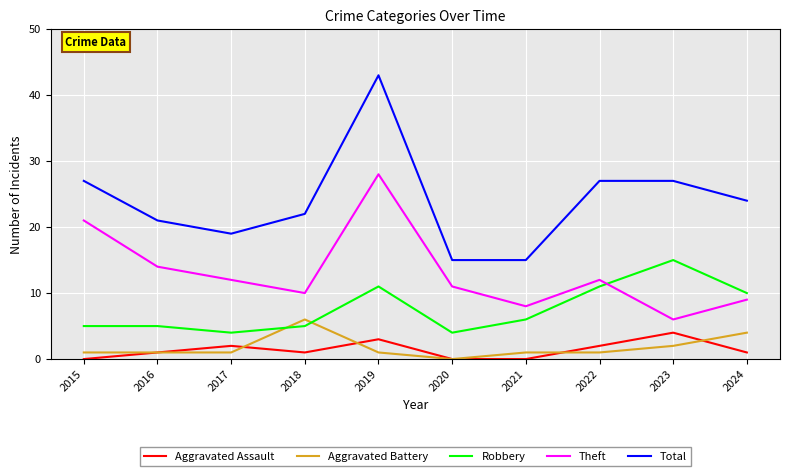

Reading left to right, extract all data points from this chart.

Aggravated Assault: 0	1	2	1	3	0	0	2	4	1
Aggravated Battery: 1	1	1	6	1	0	1	1	2	4
Robbery: 5	5	4	5	11	4	6	11	15	10
Theft: 21	14	12	10	28	11	8	12	6	9
Total: 27	21	19	22	43	15	15	27	27	24